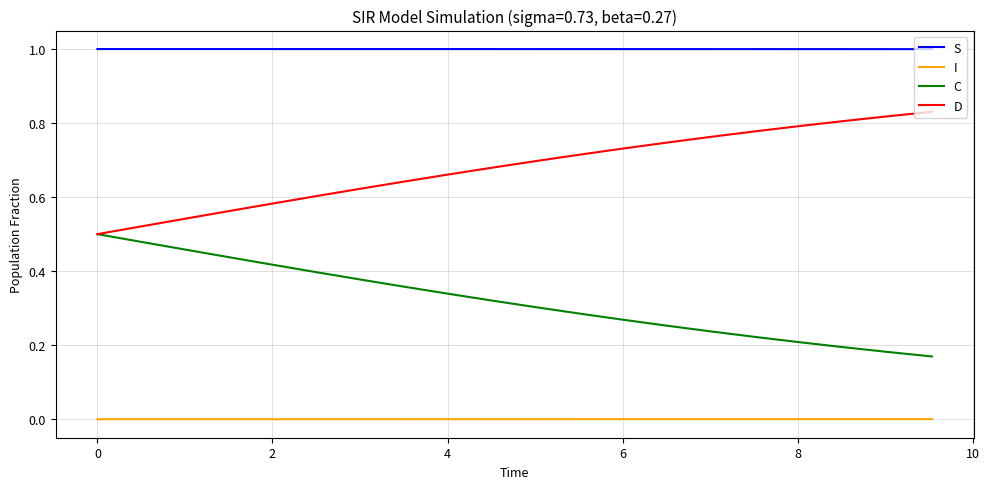

How many distinct data groups are displayed?

4